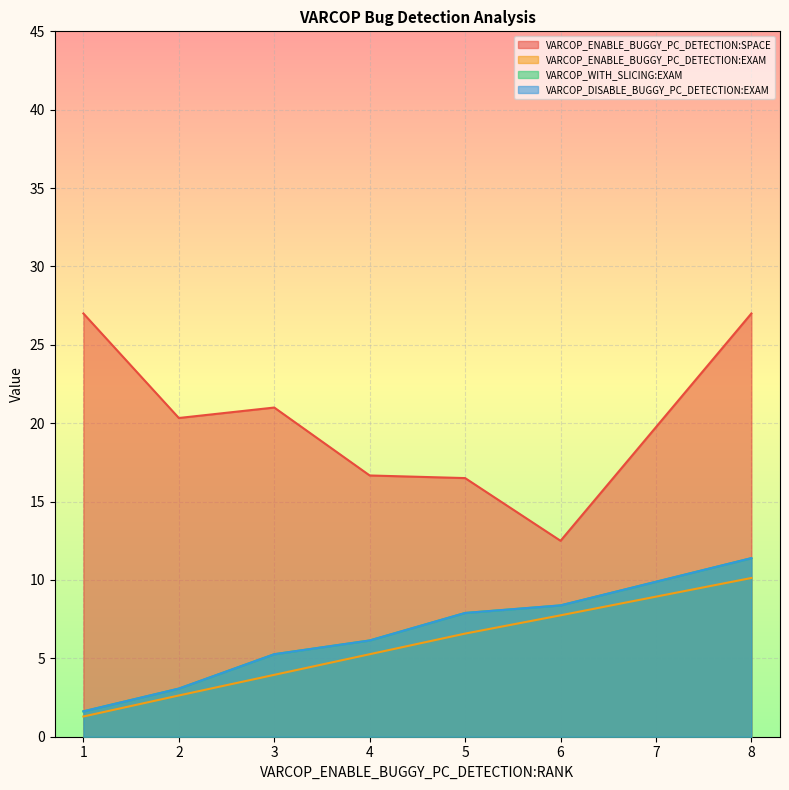

Rank the series at 1 from lowest to highest value.

VARCOP_ENABLE_BUGGY_PC_DETECTION:EXAM, VARCOP_WITH_SLICING:EXAM, VARCOP_DISABLE_BUGGY_PC_DETECTION:EXAM, VARCOP_ENABLE_BUGGY_PC_DETECTION:SPACE